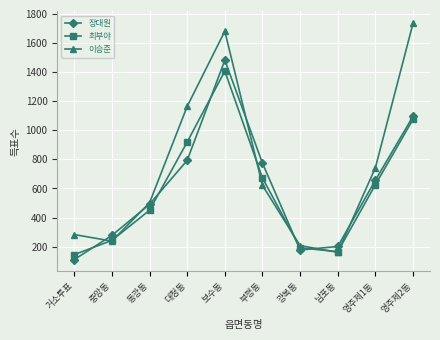

What is the label of the 6th point from the left?

부평동